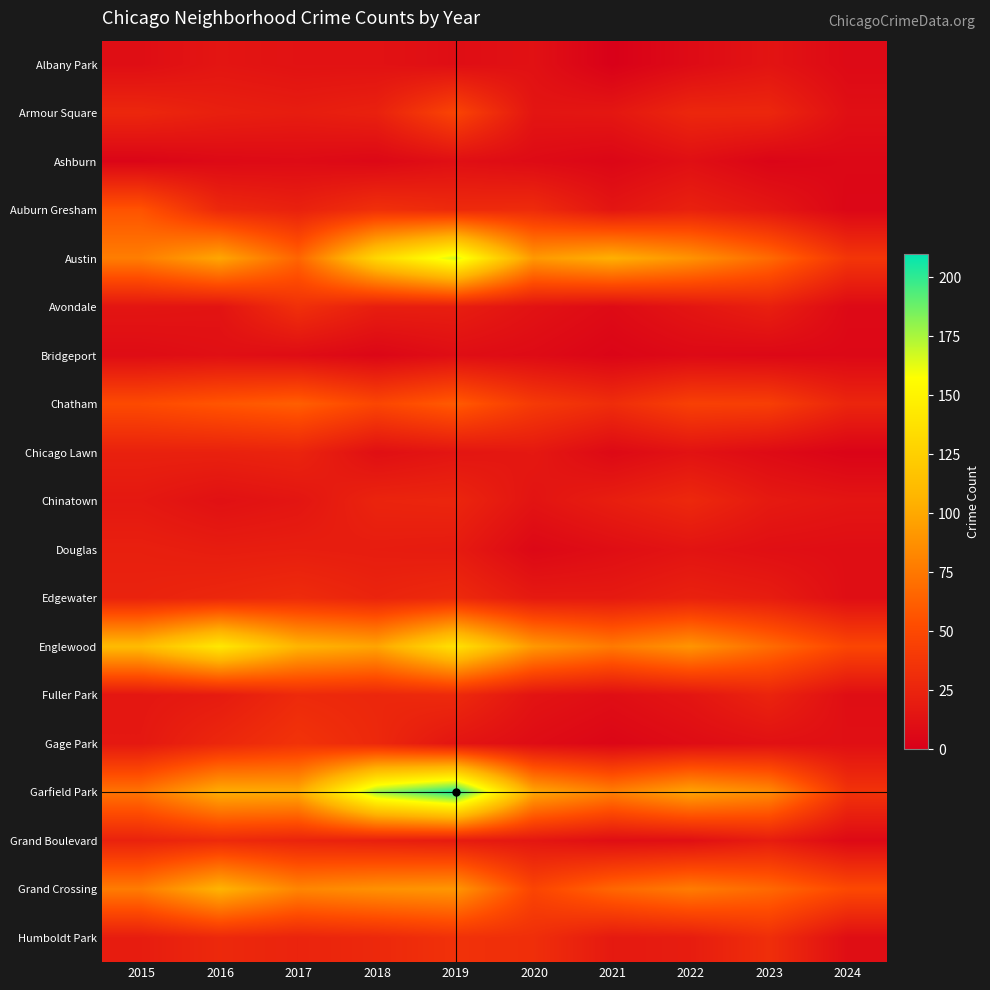

Reading left to right, extract all data points from this chart.

Albany Park: 2015=10	2016=15	2017=13	2018=13	2019=10	2020=12	2021=1	2022=8	2023=14	2024=7
Armour Square: 2015=27	2016=22	2017=20	2018=23	2019=47	2020=15	2021=16	2022=27	2023=27	2024=11
Ashburn: 2015=4	2016=7	2017=8	2018=6	2019=11	2020=8	2021=5	2022=11	2023=4	2024=6
Auburn Gresham: 2015=56	2016=28	2017=23	2018=33	2019=29	2020=30	2021=15	2022=23	2023=16	2024=5
Austin: 2015=78	2016=99	2017=65	2018=130	2019=167	2020=92	2021=104	2022=89	2023=68	2024=37
Avondale: 2015=15	2016=14	2017=33	2018=21	2019=21	2020=13	2021=8	2022=15	2023=22	2024=7
Bridgeport: 2015=9	2016=11	2017=9	2018=5	2019=10	2020=8	2021=4	2022=7	2023=6	2024=6
Chatham: 2015=51	2016=57	2017=62	2018=48	2019=60	2020=40	2021=31	2022=44	2023=43	2024=26
Chicago Lawn: 2015=23	2016=23	2017=25	2018=11	2019=15	2020=17	2021=7	2022=13	2023=8	2024=3
Chinatown: 2015=17	2016=12	2017=15	2018=25	2019=26	2020=14	2021=21	2022=28	2023=18	2024=15
Douglas: 2015=22	2016=20	2017=21	2018=20	2019=19	2020=6	2021=10	2022=14	2023=11	2024=10
Edgewater: 2015=24	2016=27	2017=30	2018=25	2019=29	2020=18	2021=18	2022=23	2023=20	2024=10
Englewood: 2015=111	2016=142	2017=107	2018=98	2019=138	2020=92	2021=76	2022=90	2023=69	2024=48
Fuller Park: 2015=16	2016=19	2017=29	2018=27	2019=29	2020=14	2021=10	2022=15	2023=25	2024=10
Gage Park: 2015=17	2016=27	2017=35	2018=28	2019=15	2020=9	2021=5	2022=9	2023=12	2024=11
Garfield Park: 2015=73	2016=103	2017=101	2018=178	2019=204	2020=100	2021=79	2022=98	2023=85	2024=35
Grand Boulevard: 2015=24	2016=29	2017=25	2018=22	2019=19	2020=16	2021=10	2022=11	2023=20	2024=7
Grand Crossing: 2015=77	2016=106	2017=82	2018=88	2019=91	2020=47	2021=66	2022=77	2023=67	2024=50
Humboldt Park: 2015=20	2016=28	2017=25	2018=28	2019=34	2020=32	2021=18	2022=20	2023=32	2024=10